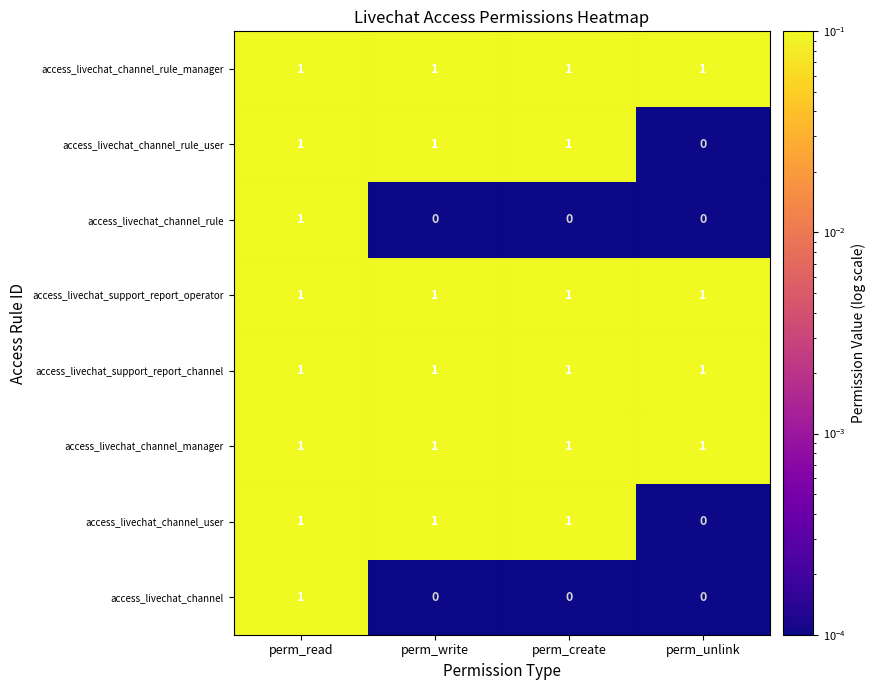

Is it true that access_livechat_support_report_operator equals 1 at perm_write?

True